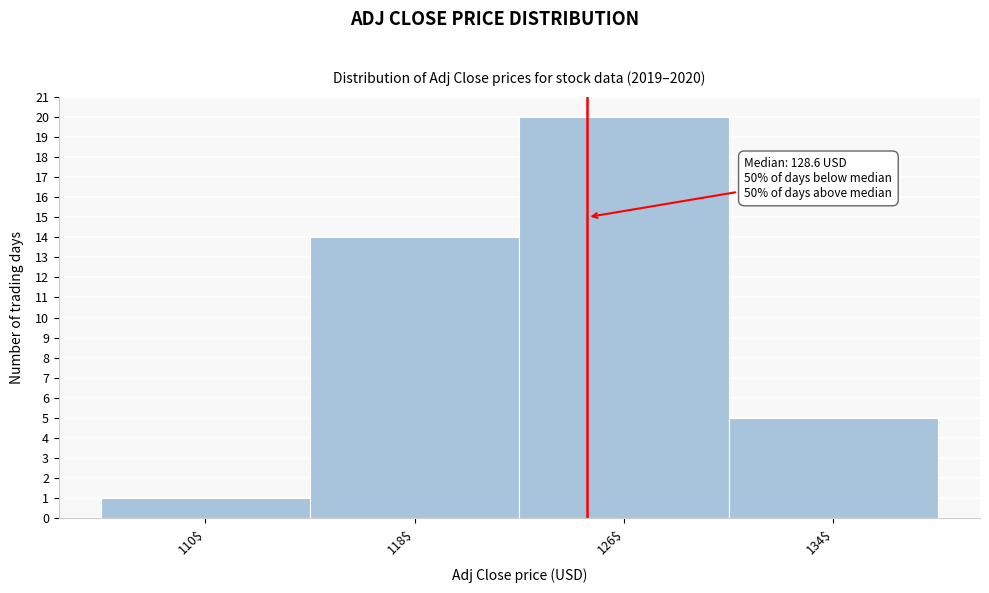

Reading left to right, what are all the values shown in this chart?

1	14	20	5